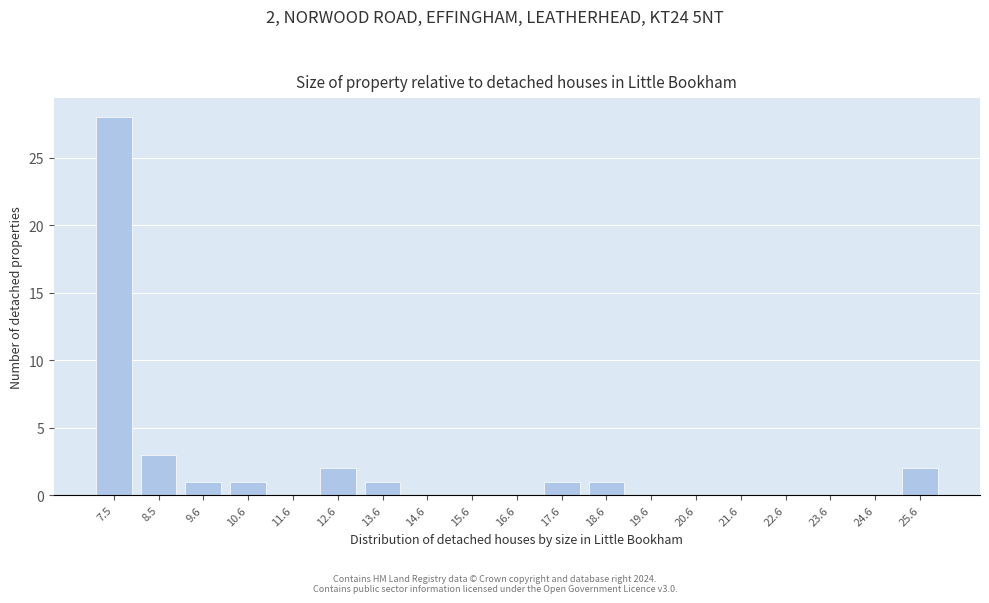

Reading right to left, transcribe all the data shown in this chart.

25.6=2	24.6=0	23.6=0	22.6=0	21.6=0	20.6=0	19.6=0	18.6=1	17.6=1	16.6=0	15.6=0	14.6=0	13.6=1	12.6=2	11.6=0	10.6=1	9.6=1	8.5=3	7.5=28